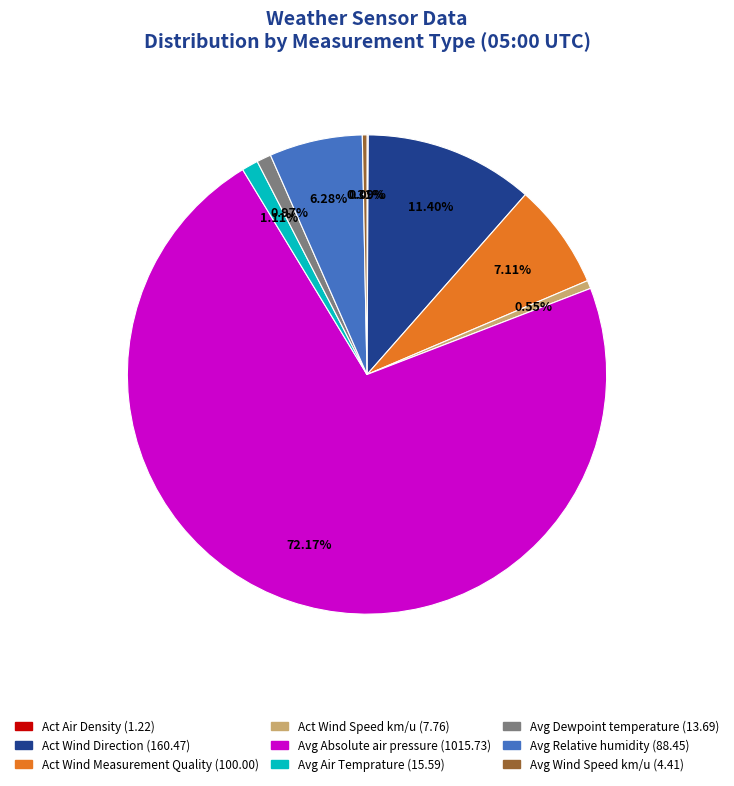

To the nearest percent, what is the average slice percentage?

11%